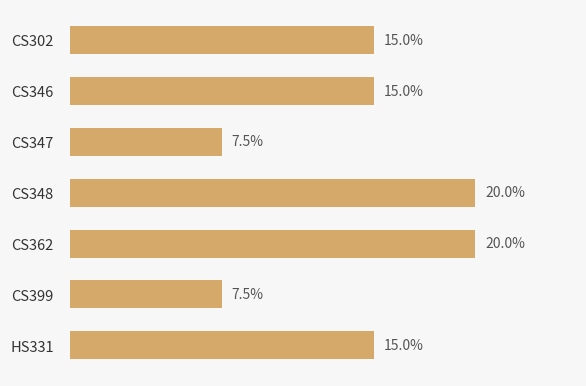

What is the label of the 1st bar from the bottom?

HS331